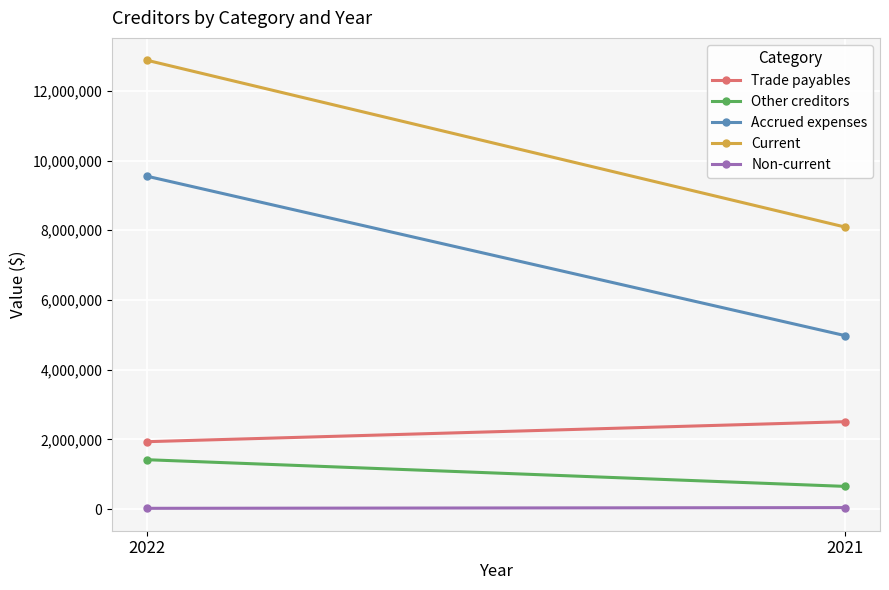

Count the Other creditors values in the range 649702 to 1415152.

2